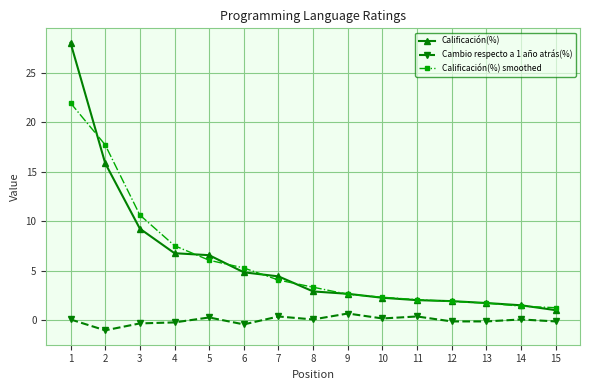

What is the value of the Cambio respecto a 1 año atrás(%) point at the 4th from the left?

-0.2